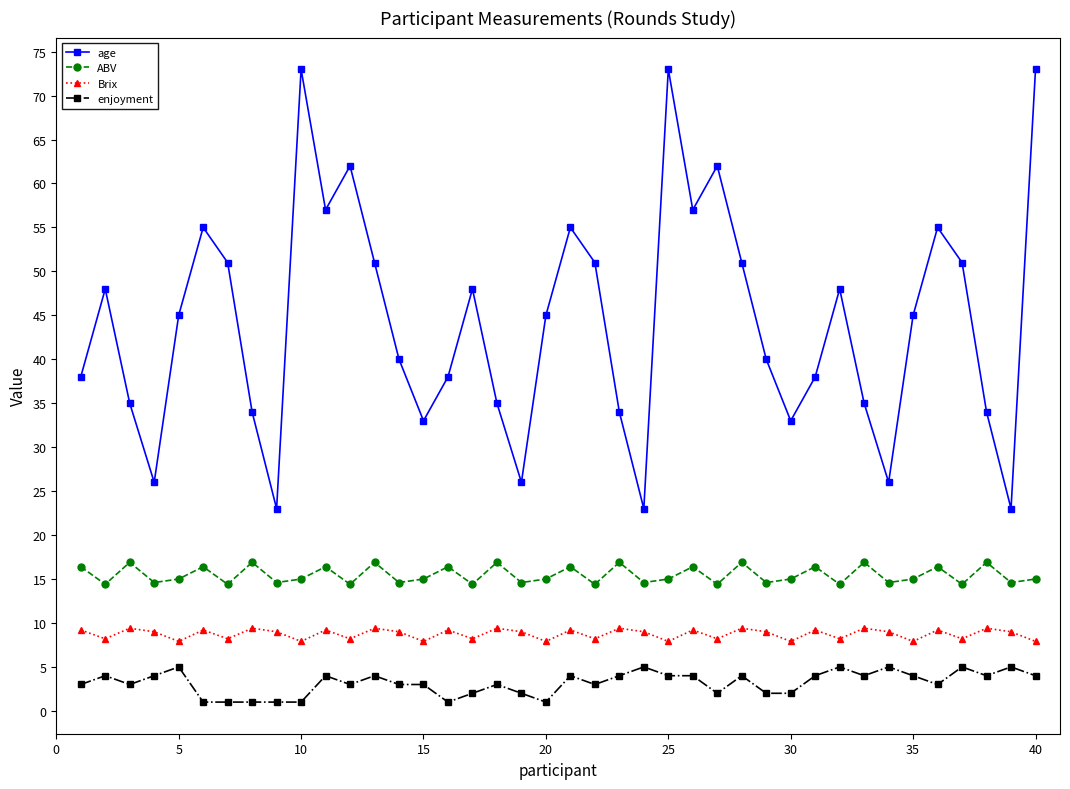

What is the difference between the maximum and minimum values in the Brix series?

1.5